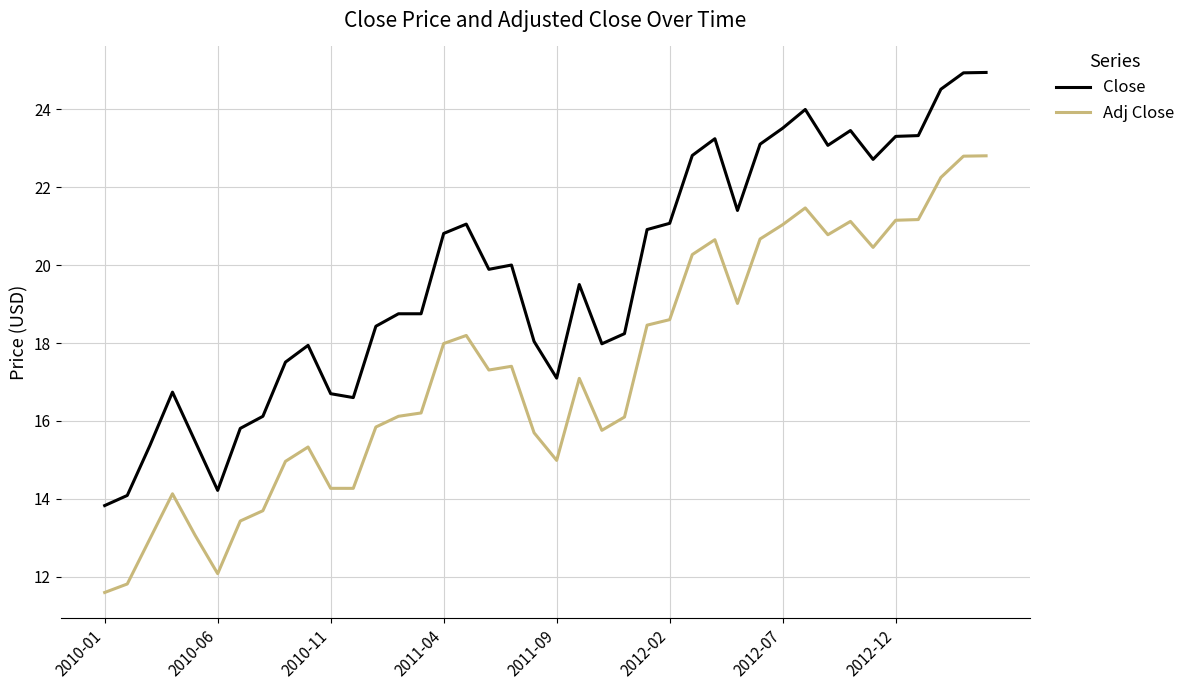

Rank the series by their maximum value, from highest to lowest.

Close, Adj Close